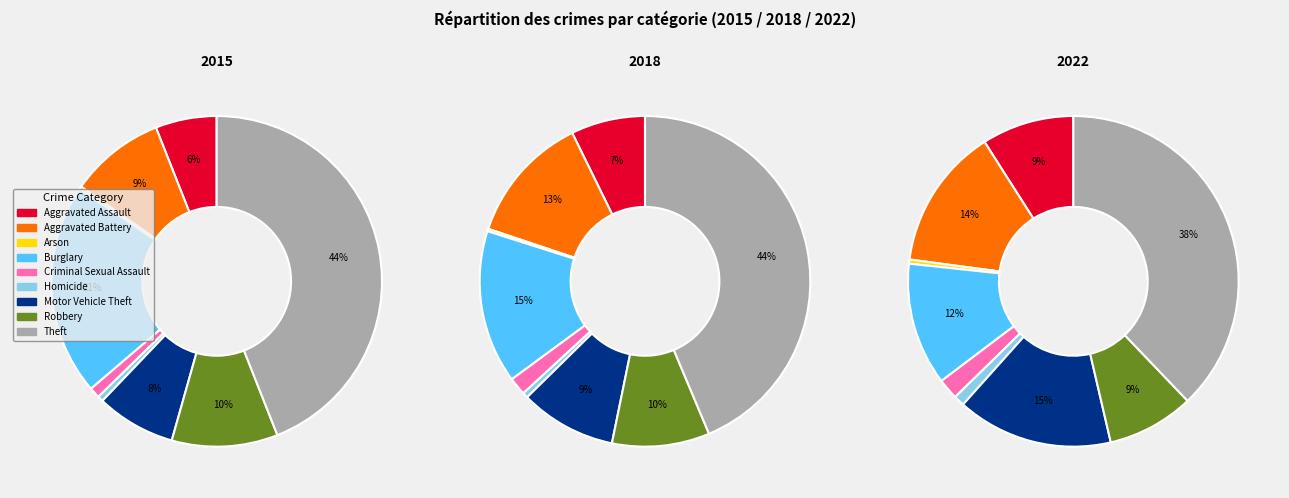

To the nearest percent, what portion does Motor Vehicle Theft represent?

9%